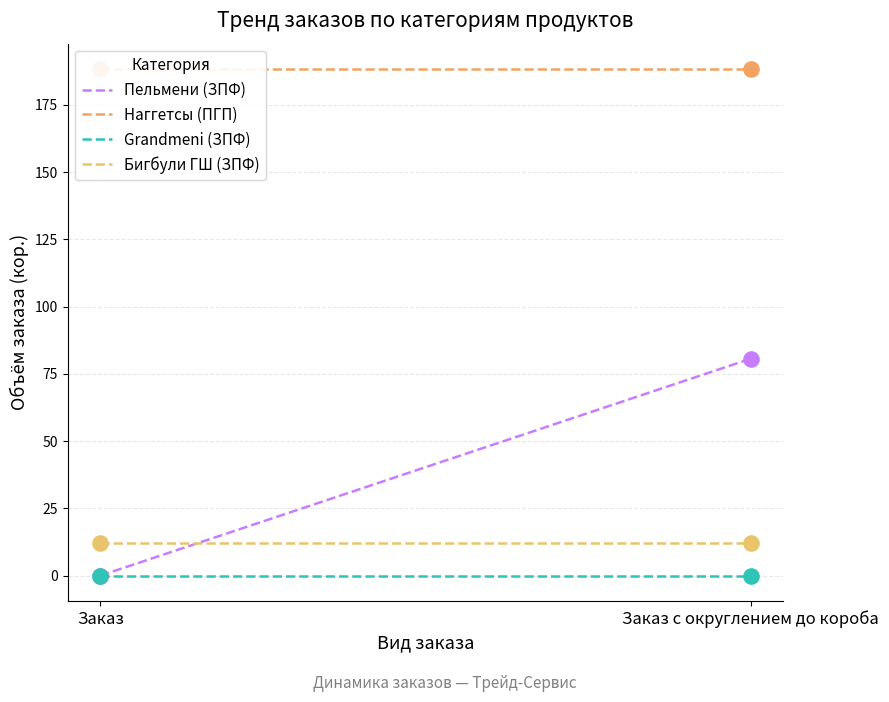

Which series reaches the minimum Y coordinate?

Пельмени (ЗПФ)